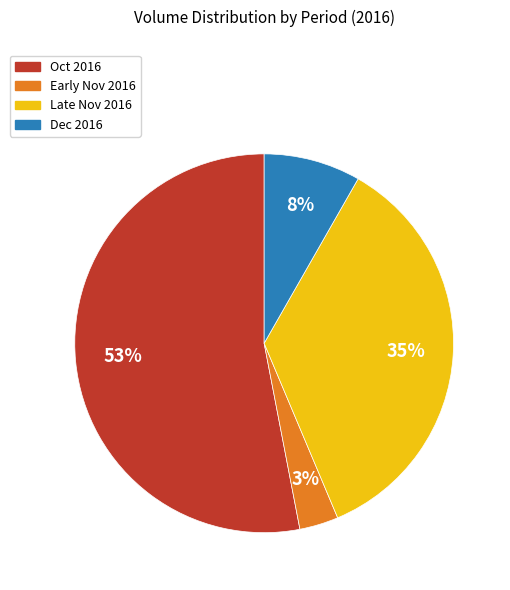

To the nearest percent, what is the average slice percentage?

25%